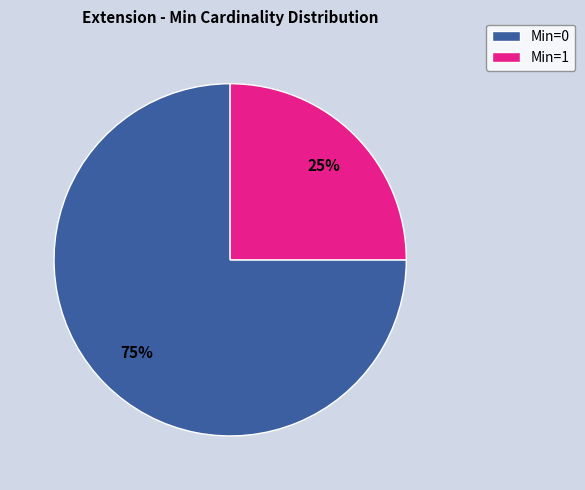

Is there any slice that represents more than half of the pie?

Yes